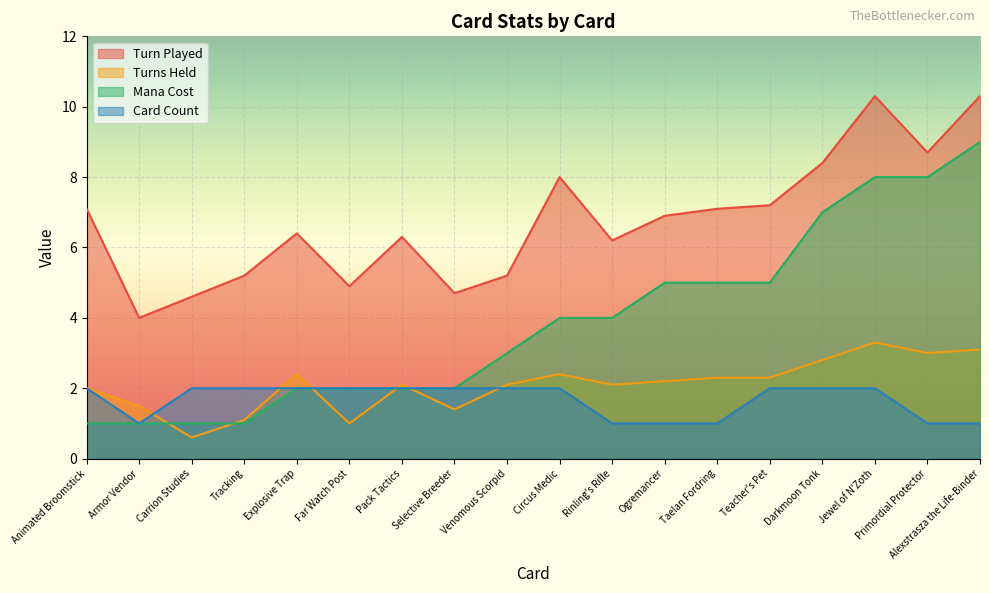

Reading right to left, what are all the values shown in this chart?

Turn Played: 10.3	8.7	10.3	8.4	7.2	7.1	6.9	6.2	8.0	5.2	4.7	6.3	4.9	6.4	5.2	4.6	4.0	7.1
Turns Held: 3.1	3.0	3.3	2.8	2.3	2.3	2.2	2.1	2.4	2.1	1.4	2.1	1.0	2.4	1.1	0.6	1.5	2.0
Mana Cost: 9.0	8.0	8.0	7.0	5.0	5.0	5.0	4.0	4.0	3.0	2.0	2.0	2.0	2.0	1.0	1.0	1.0	1.0
Card Count: 1.0	1.0	2.0	2.0	2.0	1.0	1.0	1.0	2.0	2.0	2.0	2.0	2.0	2.0	2.0	2.0	1.0	2.0